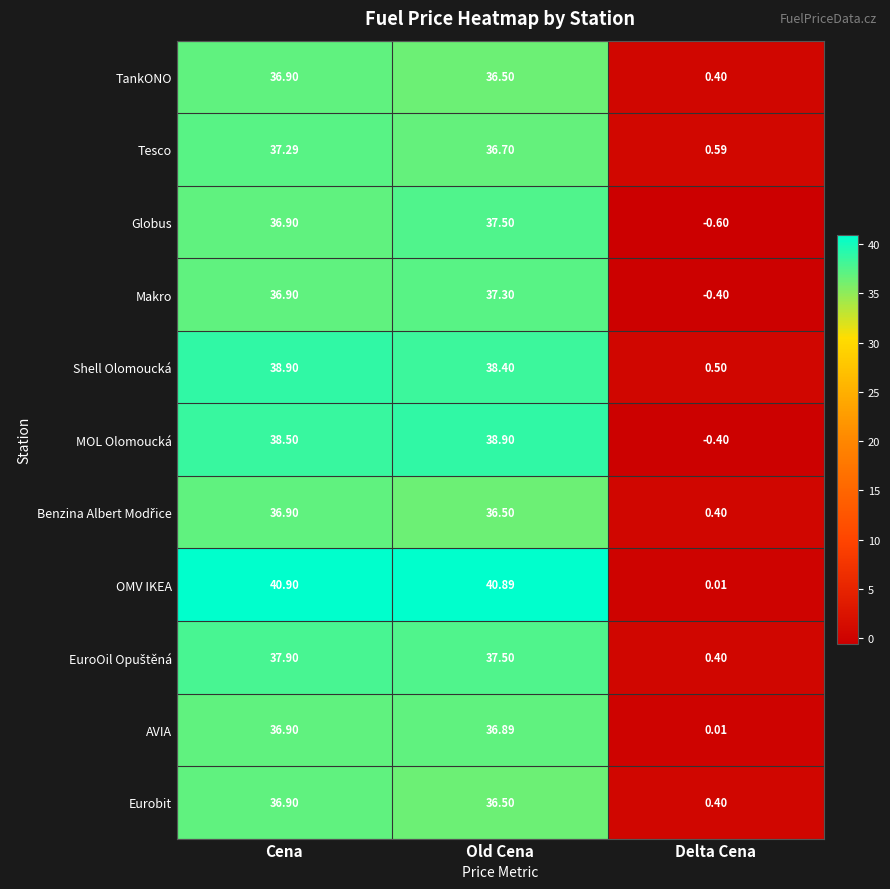

Which series has the largest total across all categories?

OMV IKEA